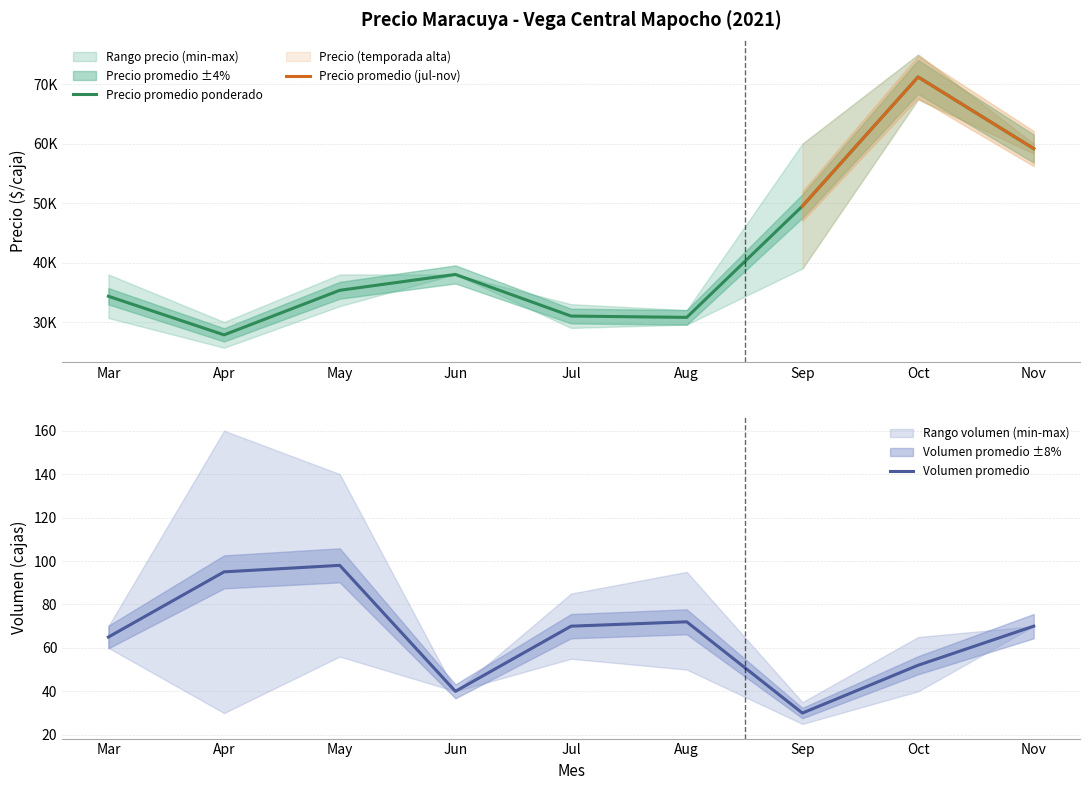

What is the minimum value for Volumen promedio?

30